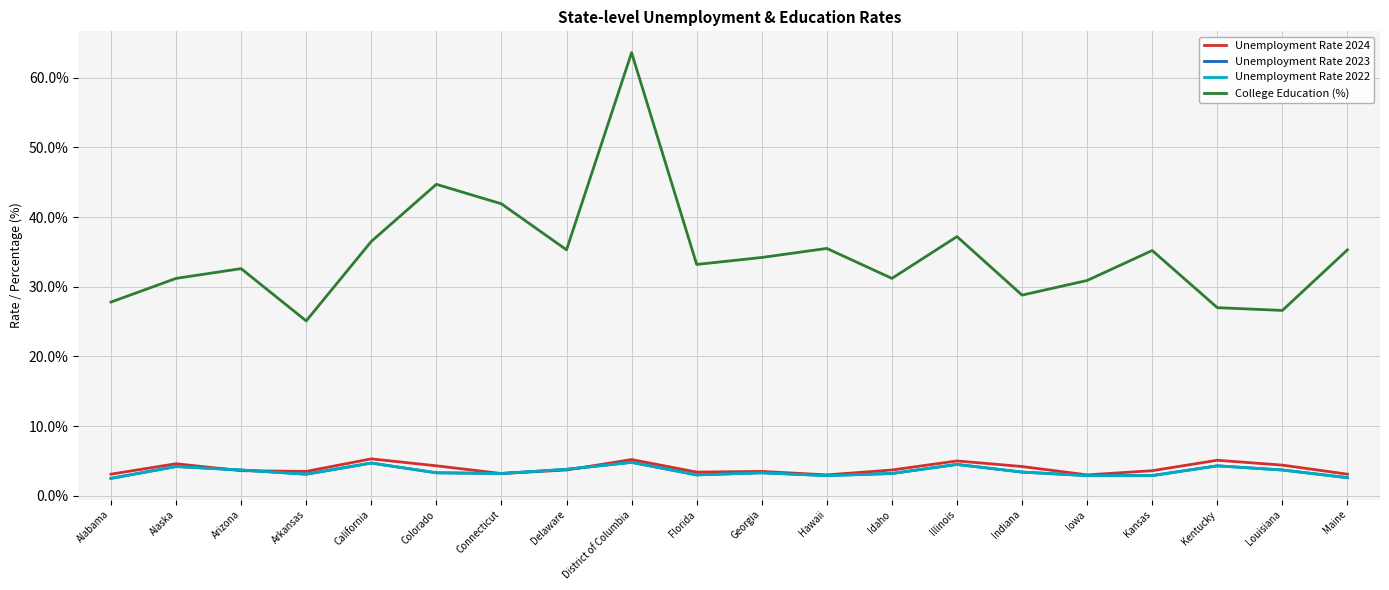

What is the difference between the maximum and second lowest values in the Unemployment Rate 2022 series?

2.2